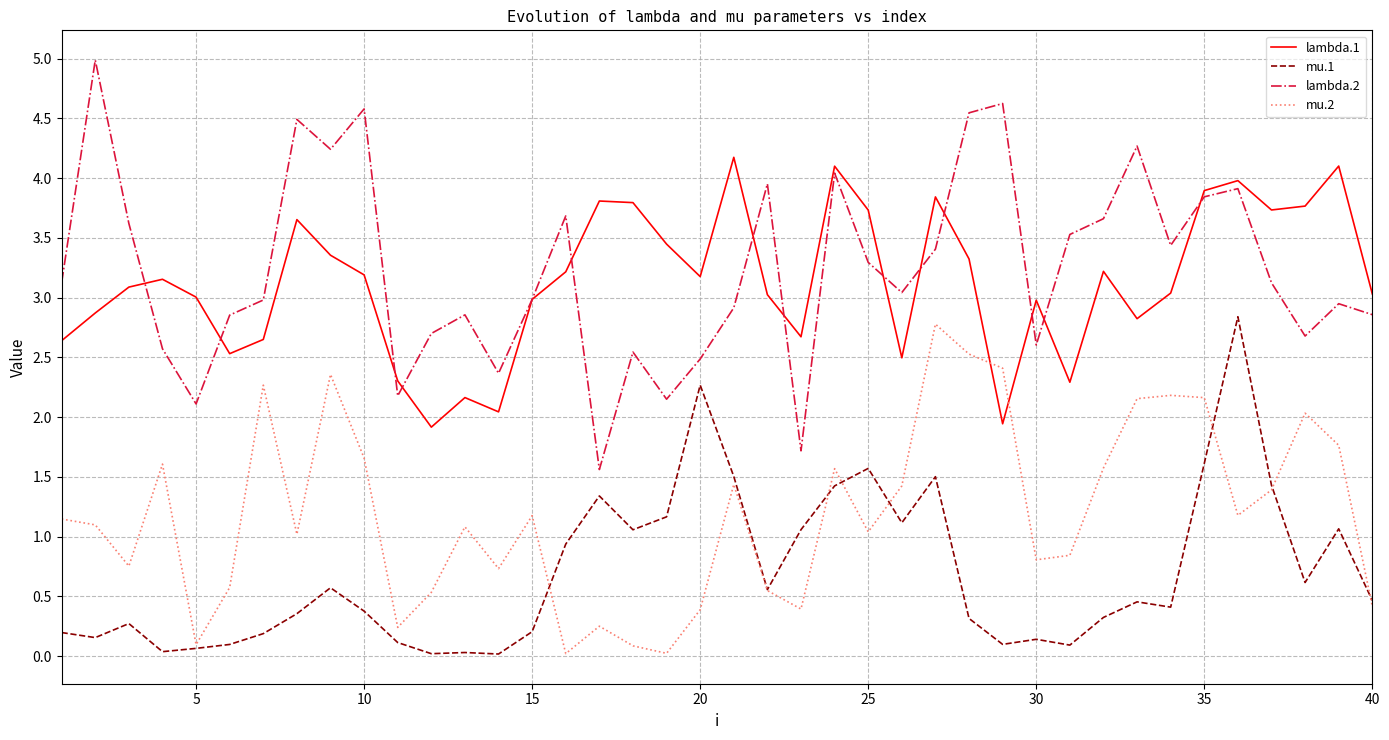

What is the maximum value for lambda.2?

5.0